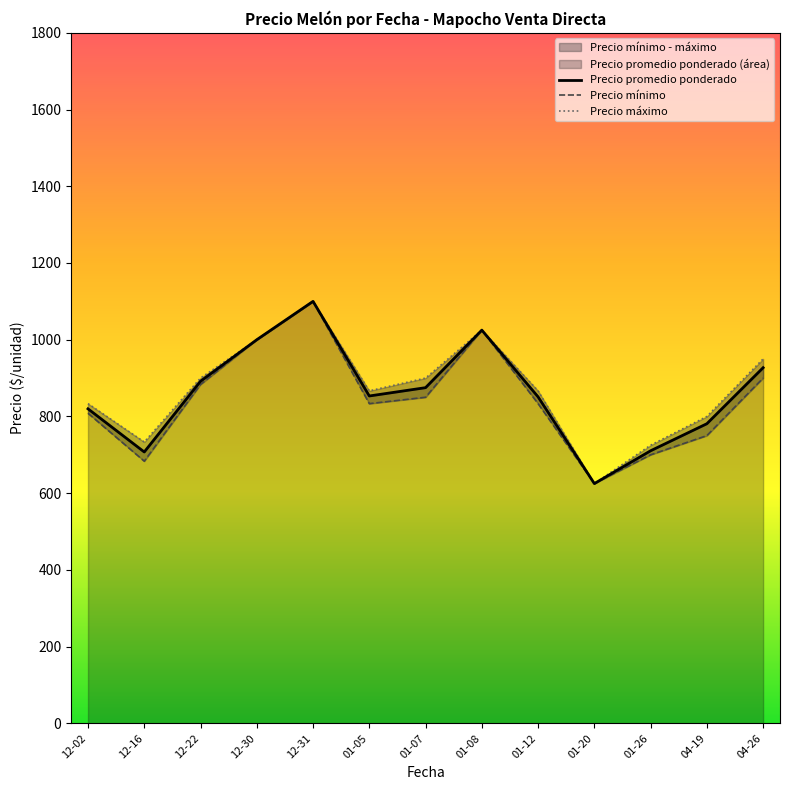

Which series changed the most between 01-05 and 01-20?

Precio máximo